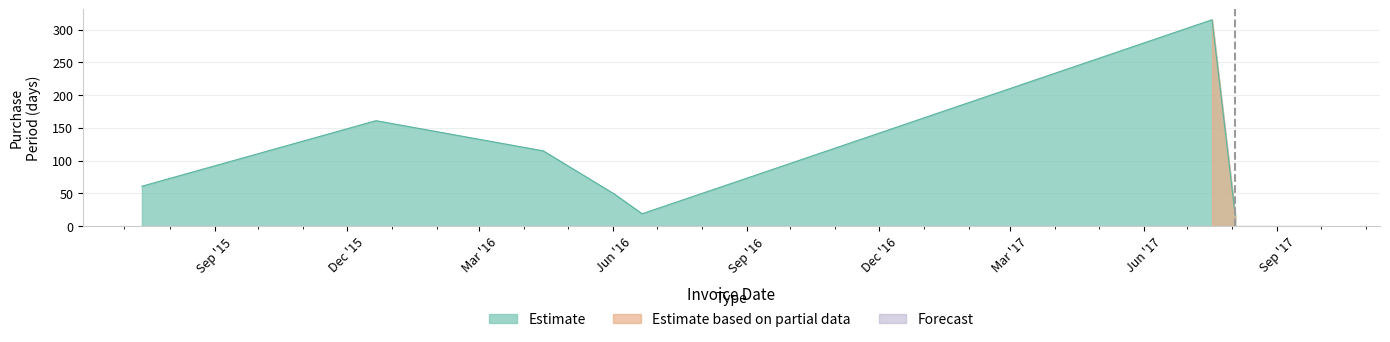

What is the value of the 2nd point from the left?

161